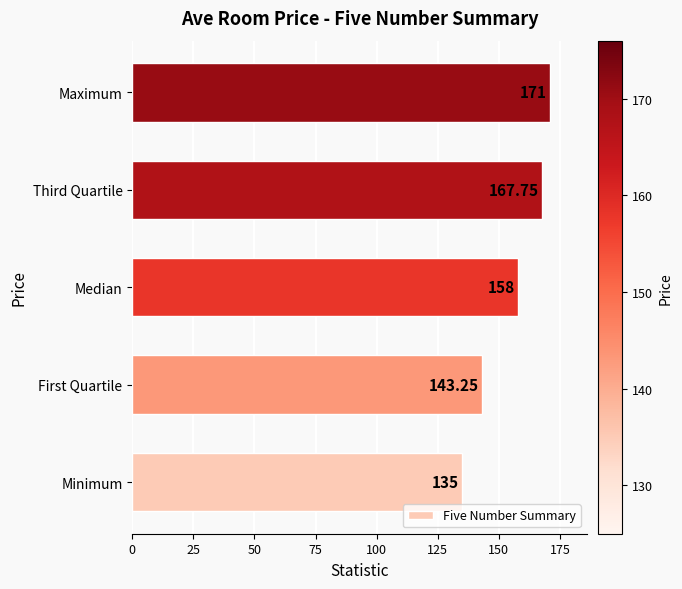

What is the minimum value shown in the chart?

135.0